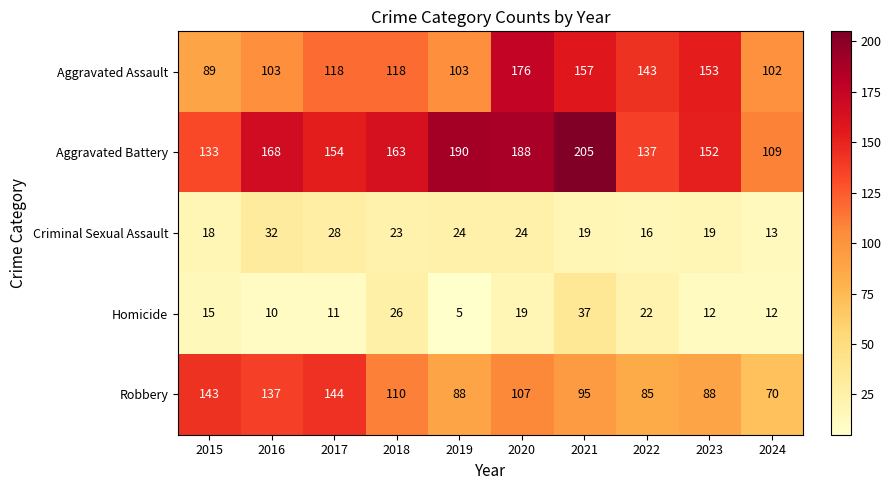

At which category is the sum across all series the highest?

2020